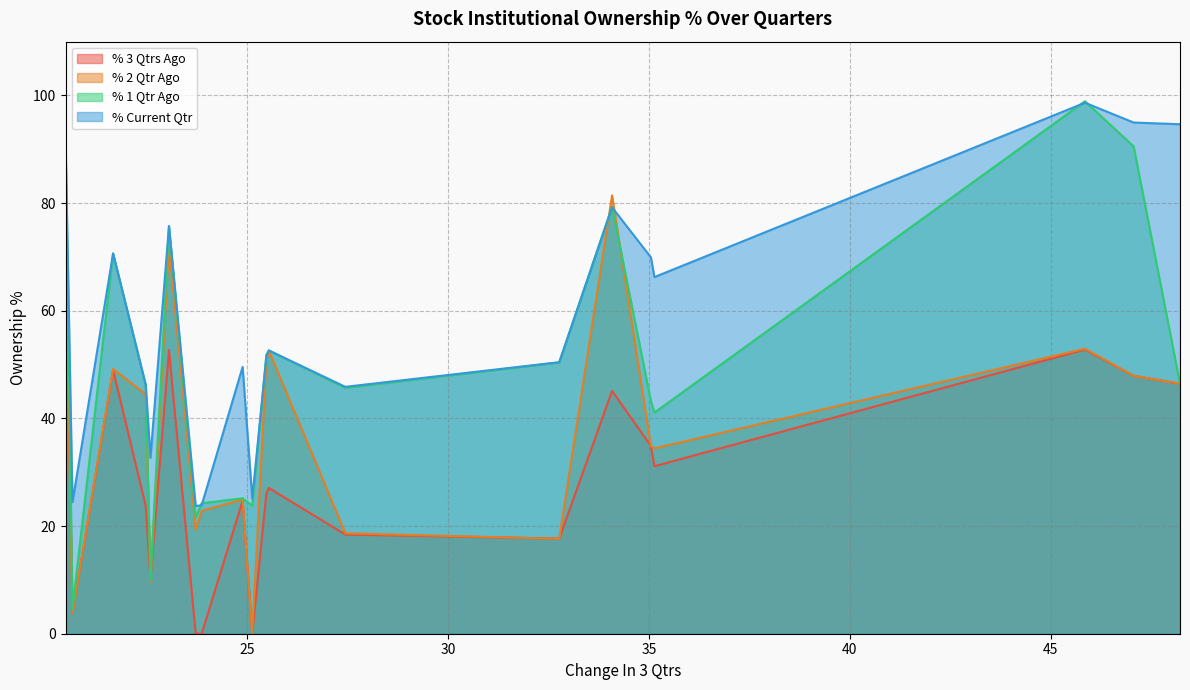

At how many categories does at least one series exceed 41?

15